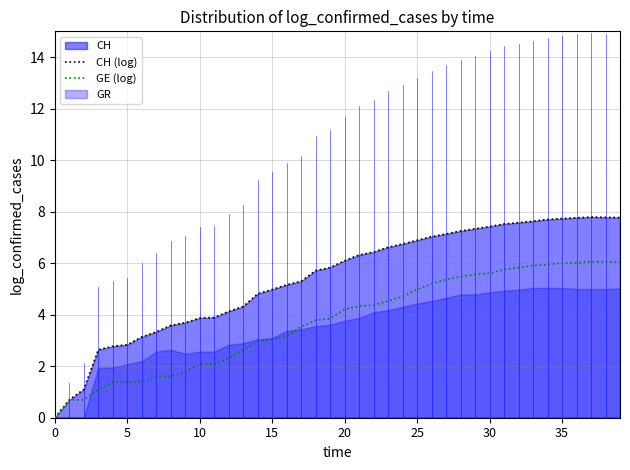

At which category is the sum across all series the highest?

37